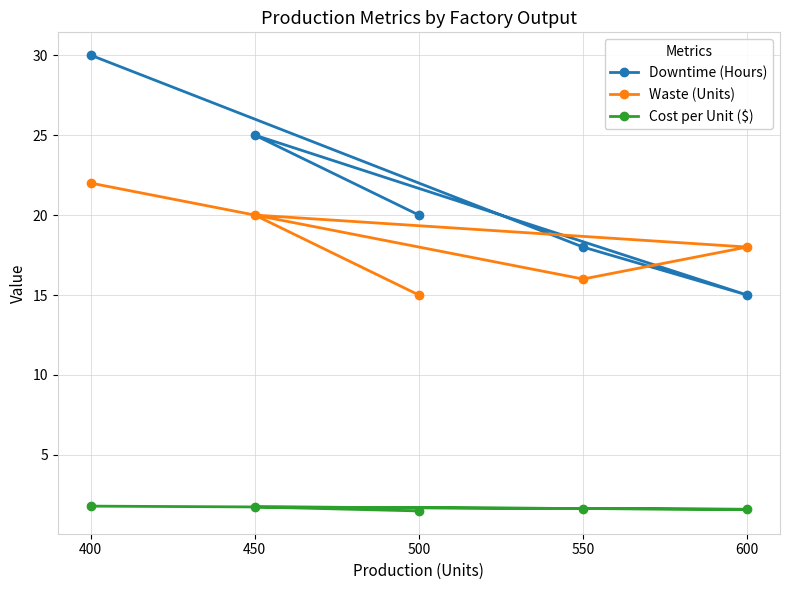

Which series changed the most between 600 and 400?

Downtime (Hours)